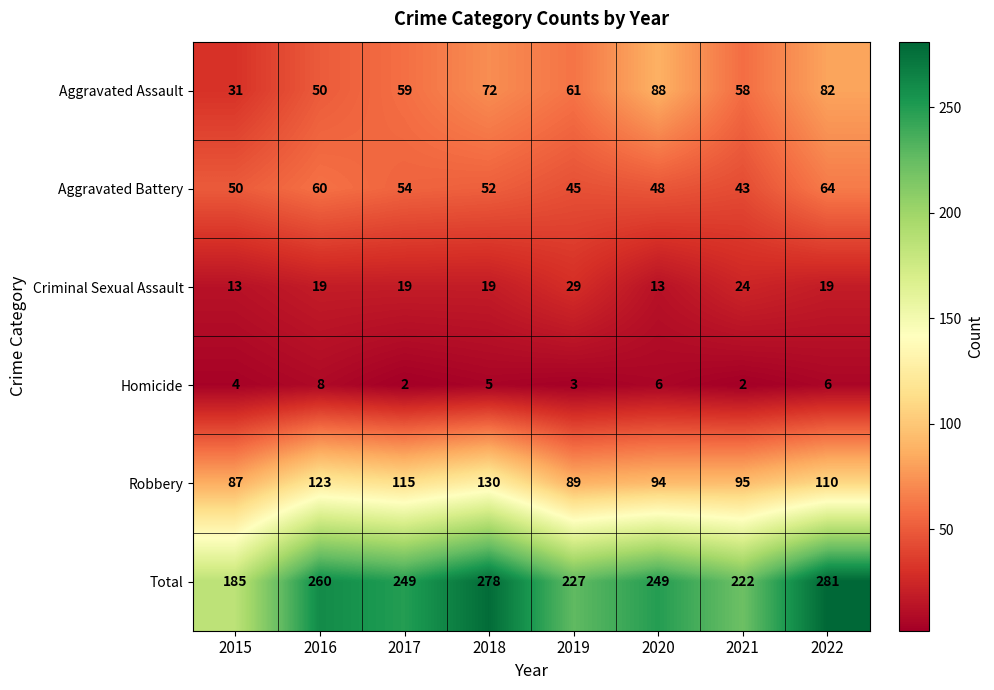

Which category has the highest value in the Total series?

2022